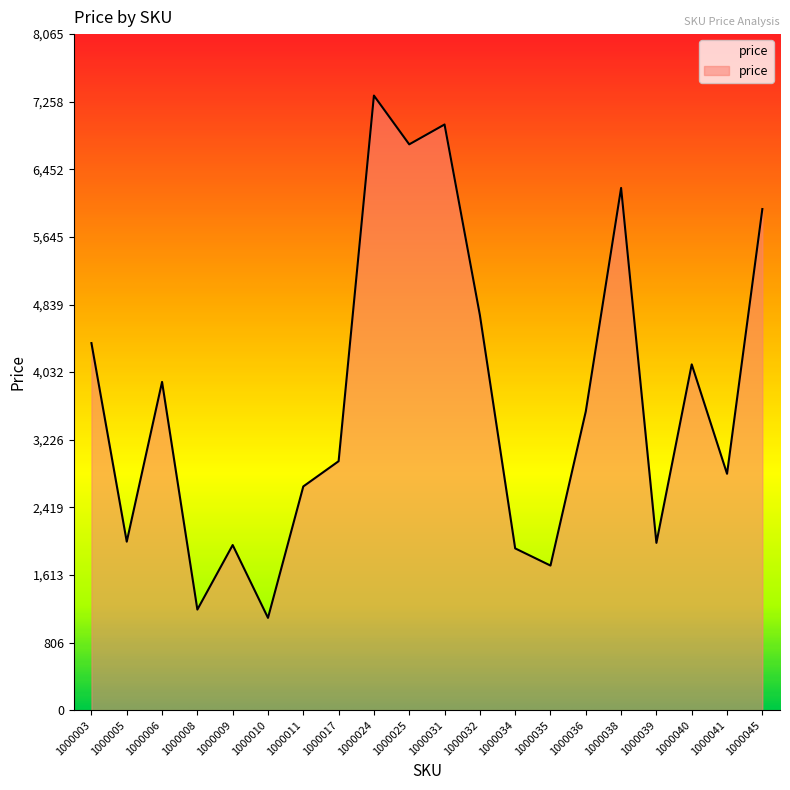

What is the maximum value shown in the chart?

7332